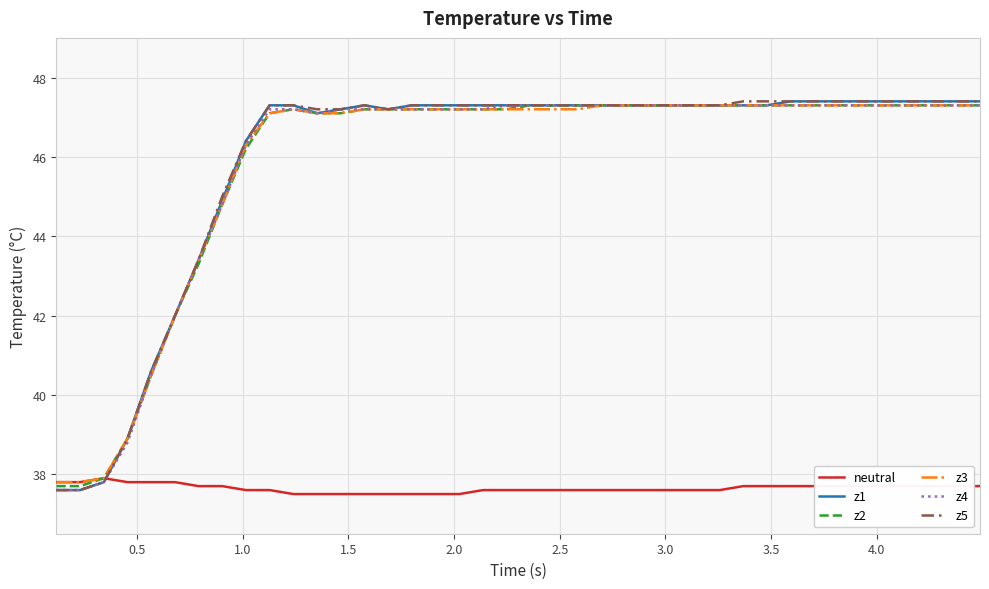

What is the minimum value for z1?

37.6